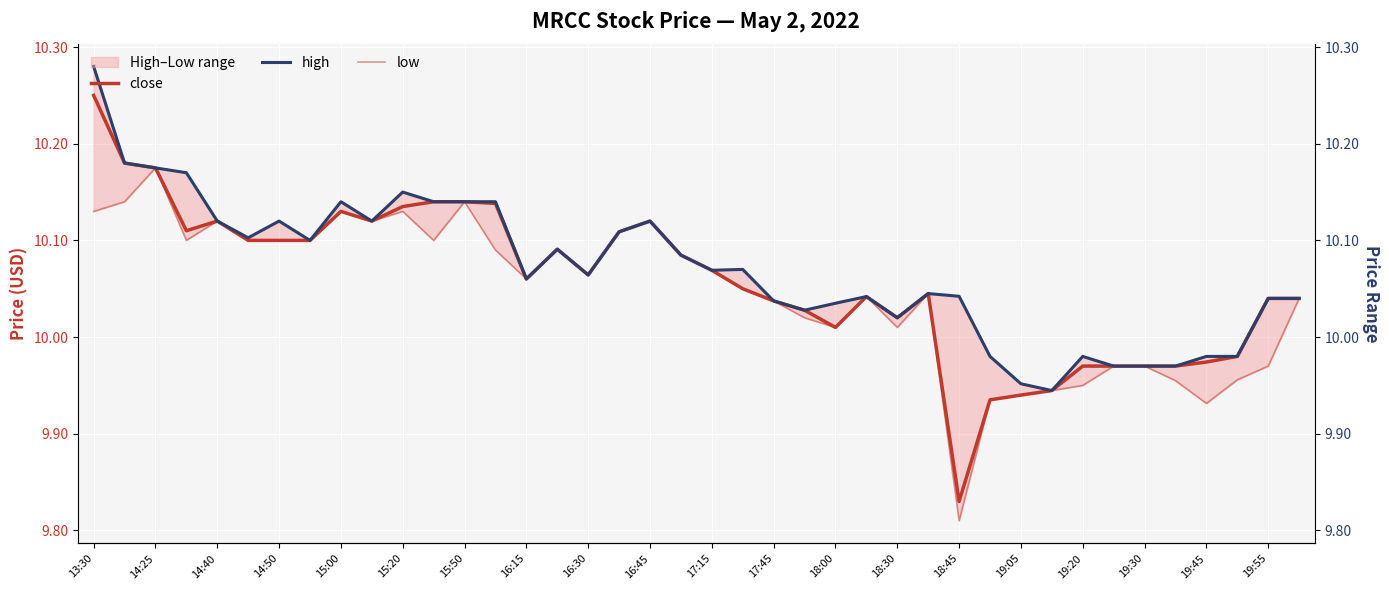

List the series in order of their overall mean, lowest first.

low, close, high